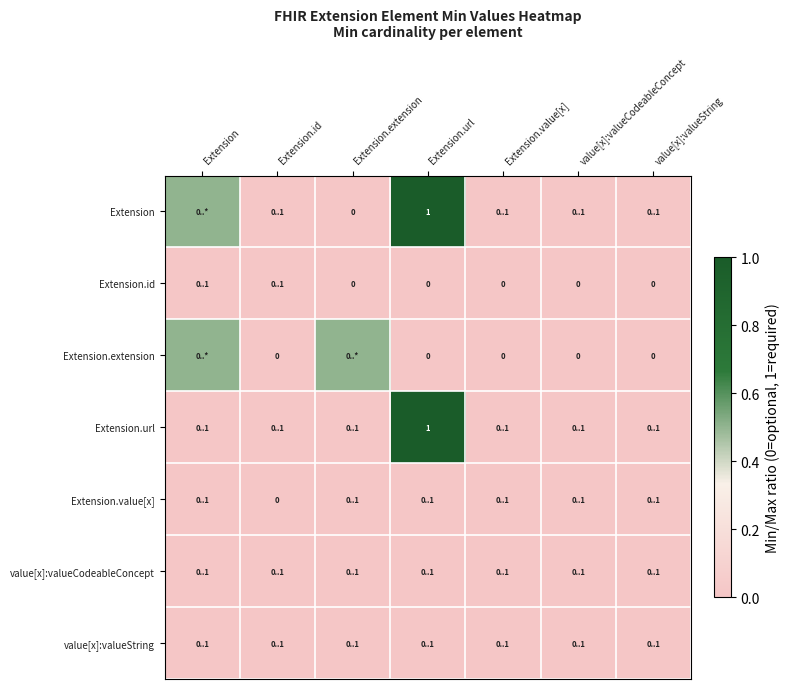

List the labels in order of value[x]:valueString value, largest first.

Extension, Extension.id, Extension.extension, Extension.url, Extension.value[x], value[x]:valueCodeableConcept, value[x]:valueString